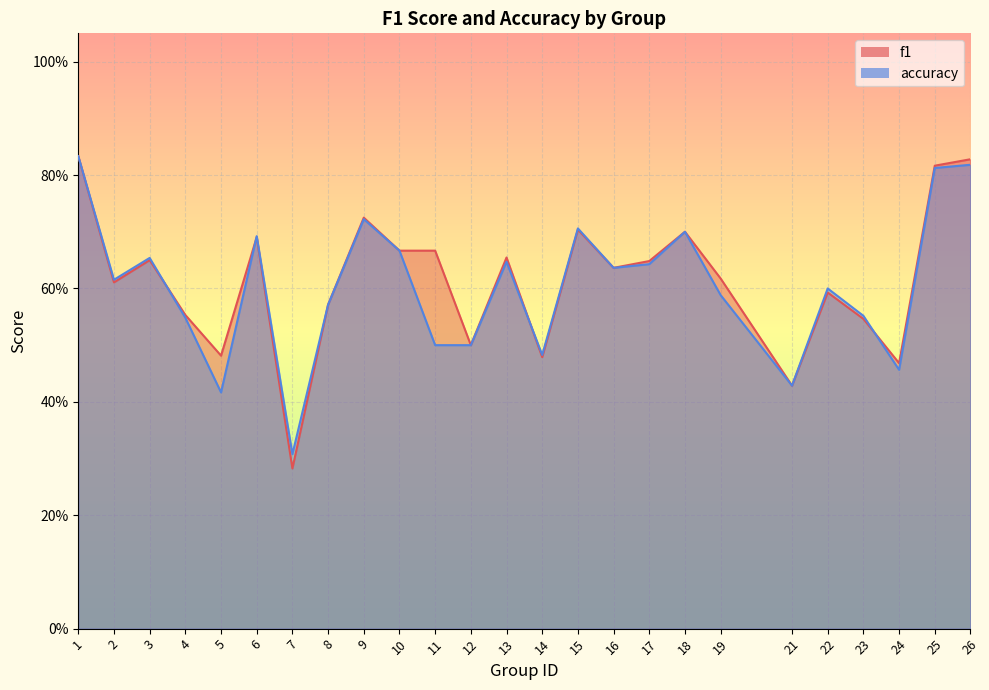

Rank the series at 7 from highest to lowest value.

accuracy, f1